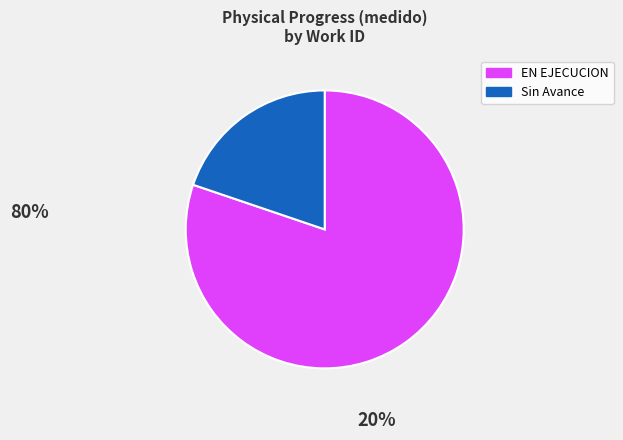

Count the number of slices in the pie.

2